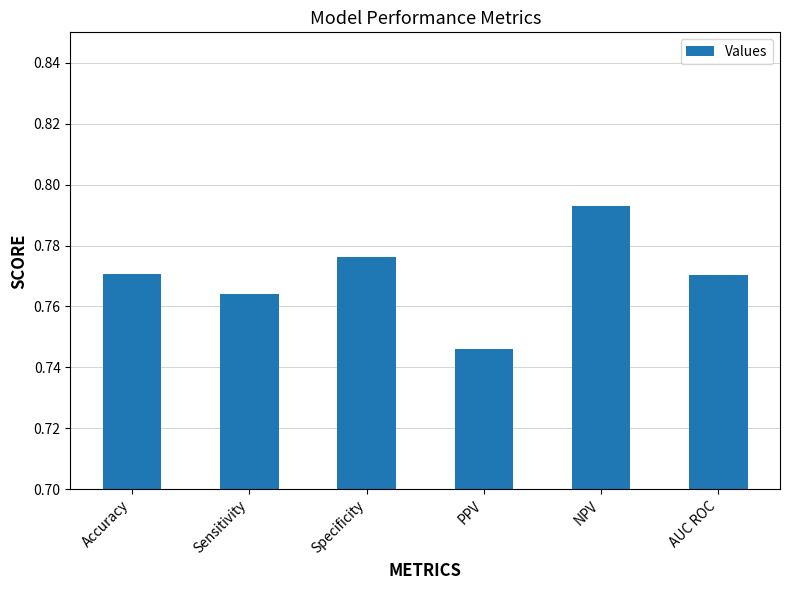

Which label corresponds to the smallest value in the chart?

PPV